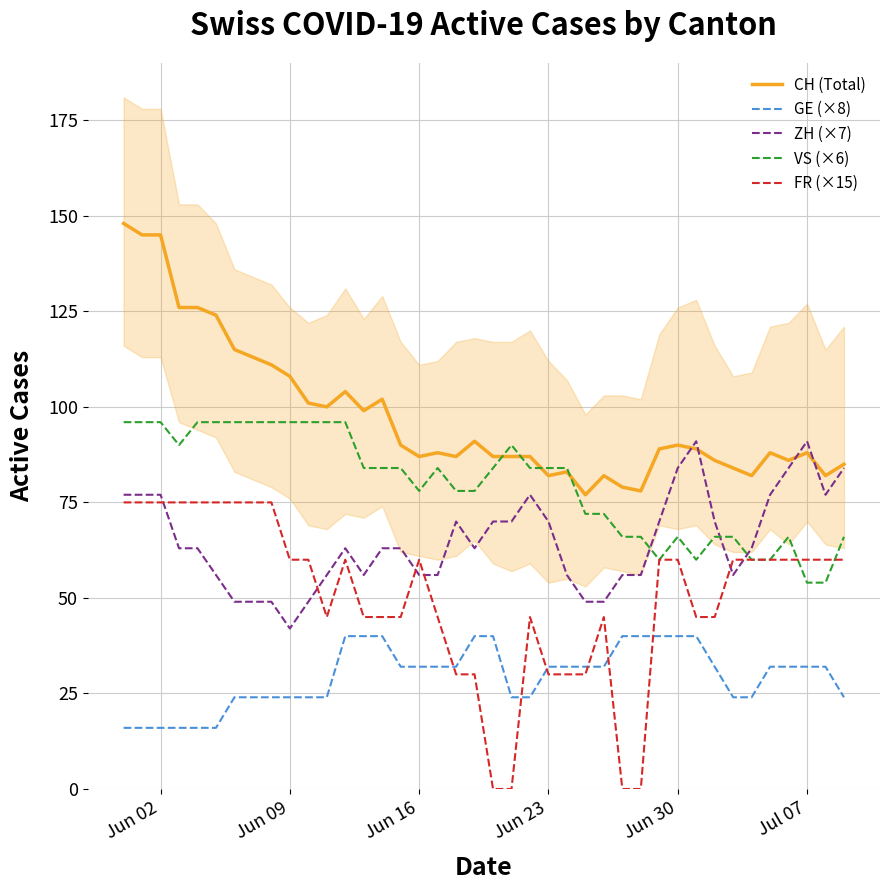

True or false: FR (×15) and CH (Total) cross at least once.

False